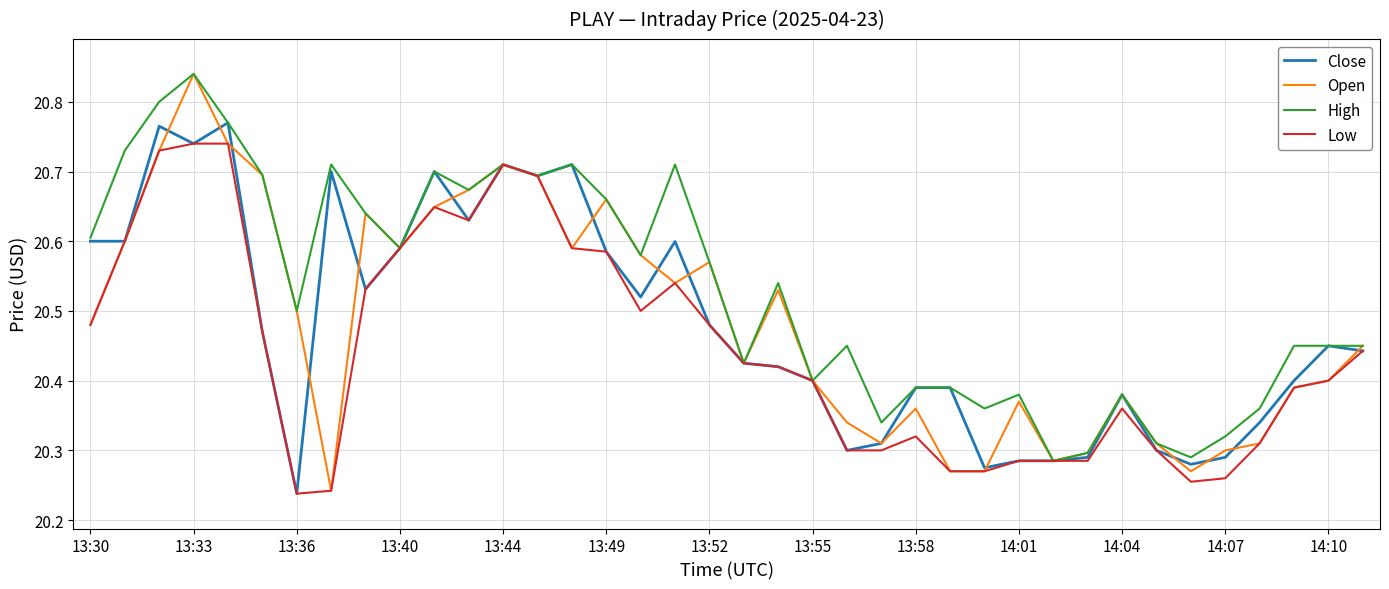

Which series has the largest total across all categories?

High